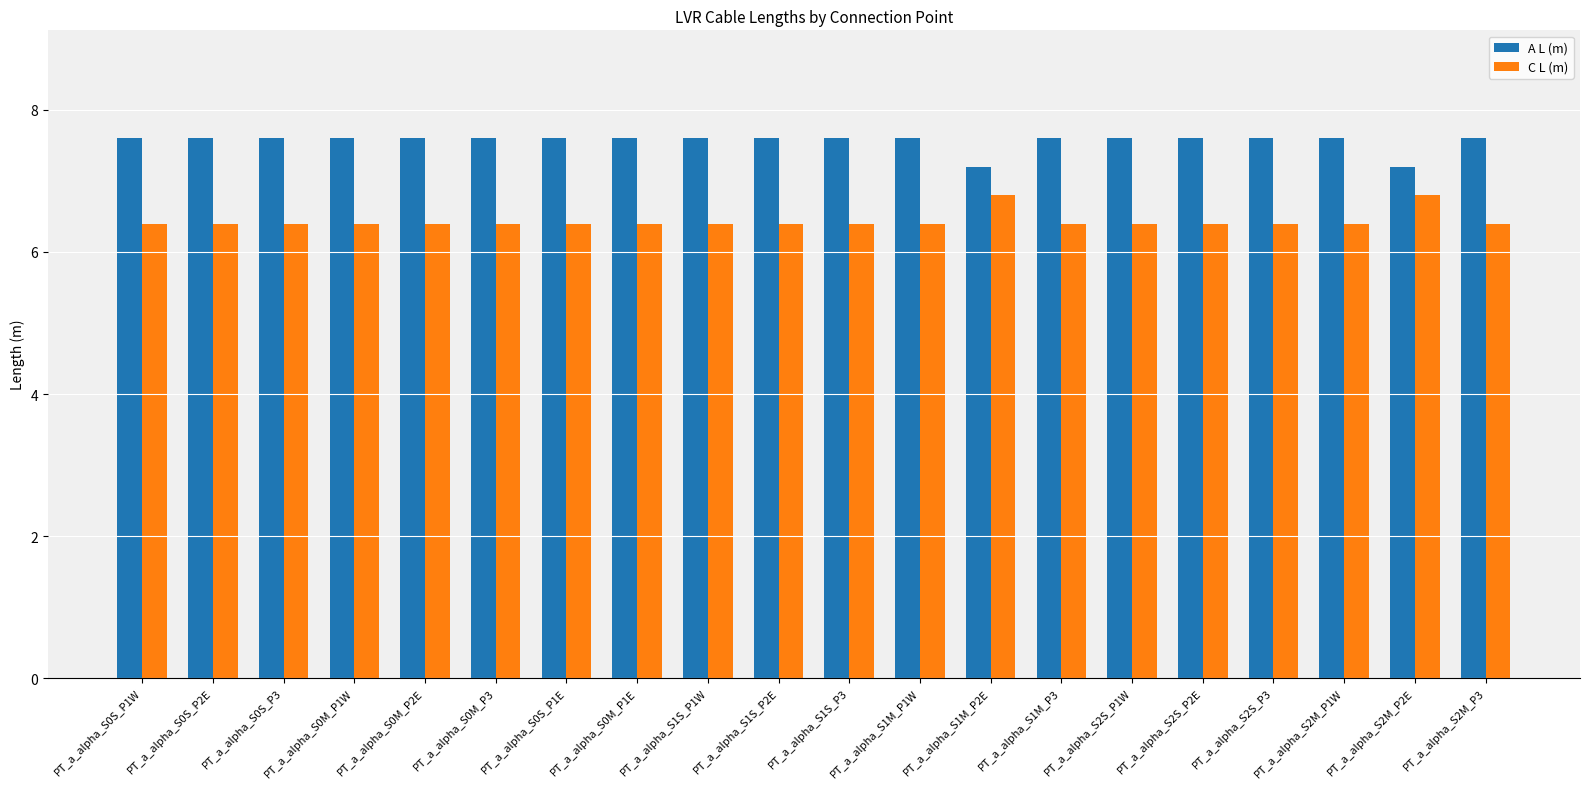

What is the value of the C L (m) bar at the 16th from the left?

6.4